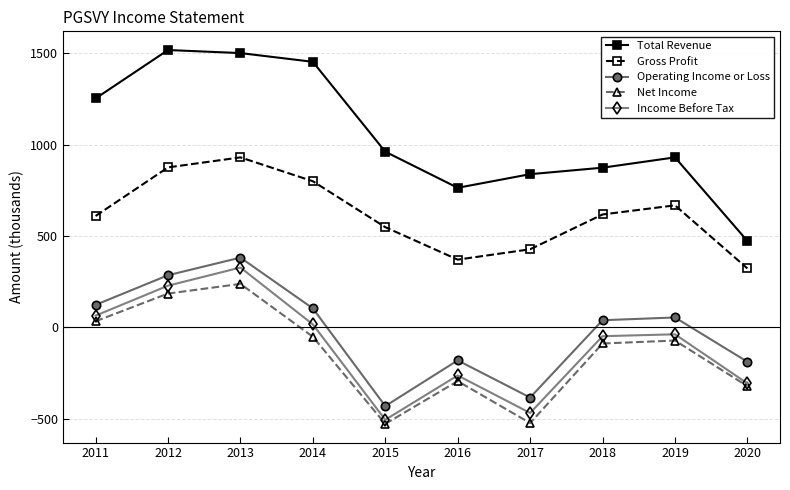

List the series in order of their peak value, highest first.

Total Revenue, Gross Profit, Operating Income or Loss, Income Before Tax, Net Income